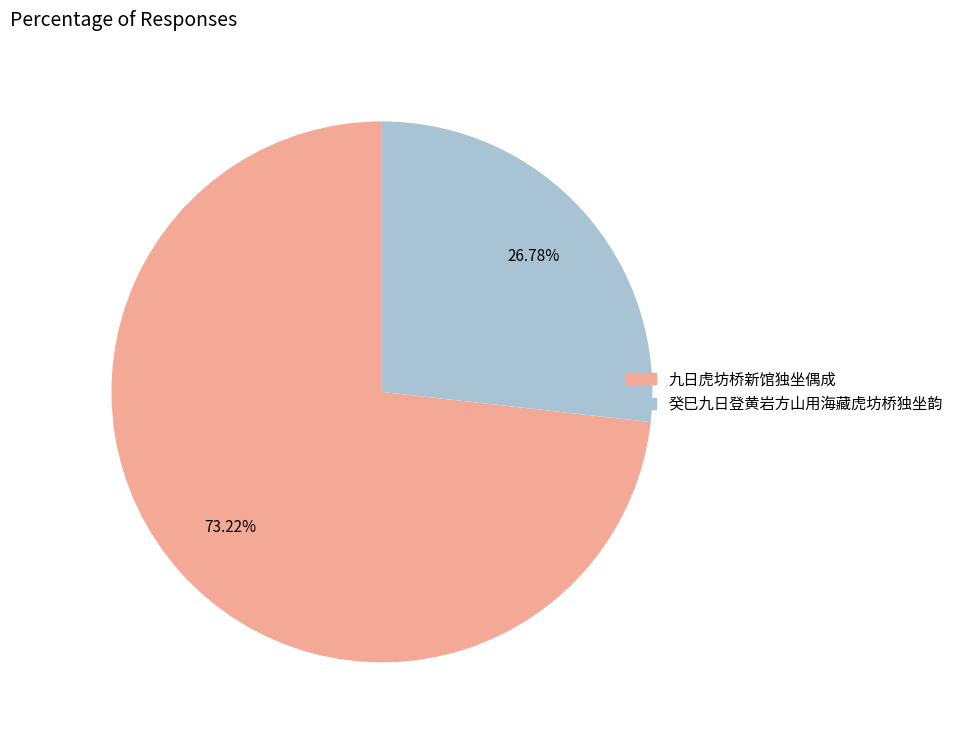

Is there a majority slice in this chart?

Yes